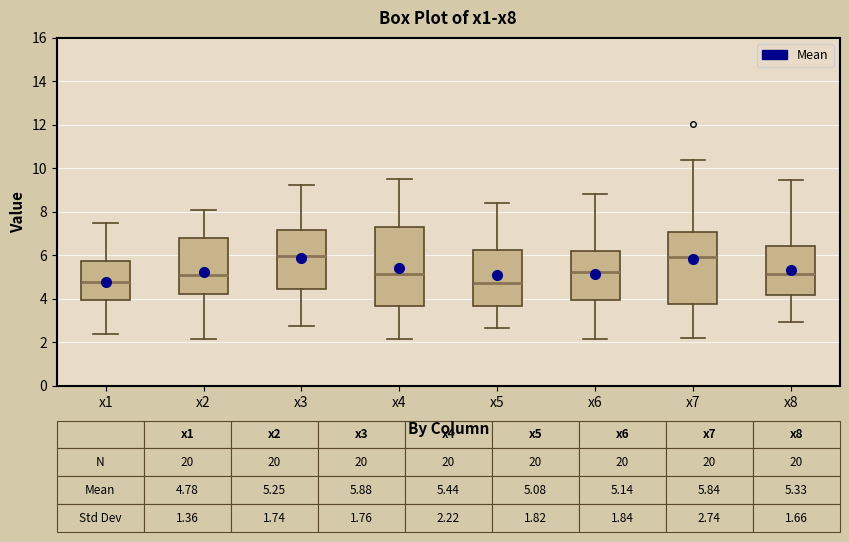

Comparing the boxes themselves (not the whiskers), which one is the tallest?

x4